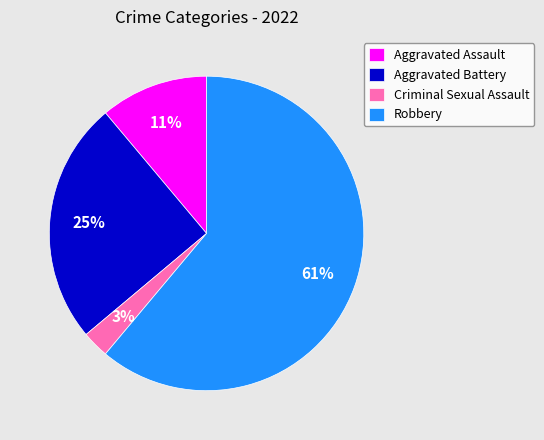

Do Aggravated Assault and Robbery together represent more than half of the pie?

Yes